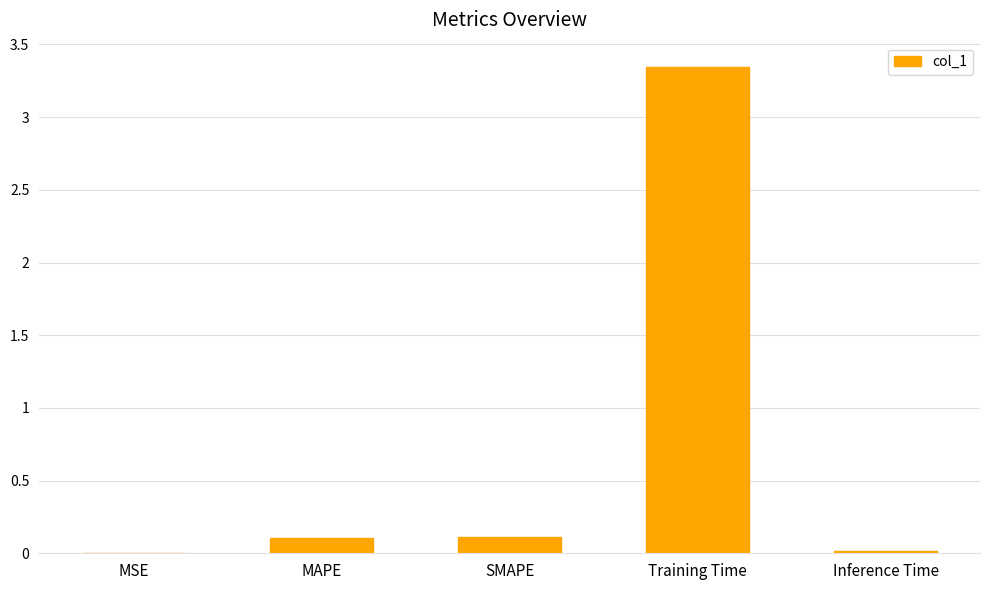

Between MAPE and Training Time, which is larger?

Training Time